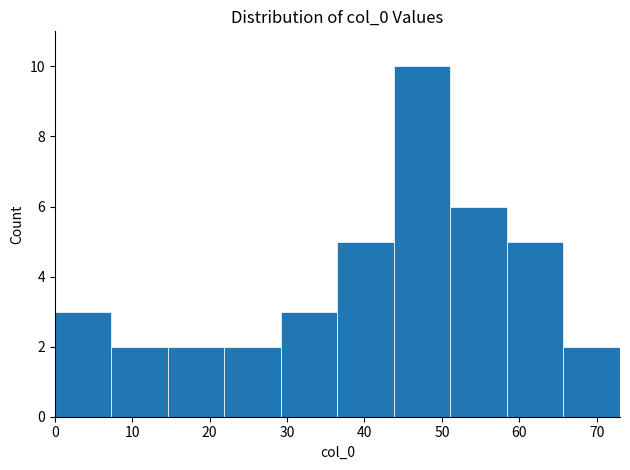

Over which range of the x-axis is the bar tallest?

43.8 to 51.1